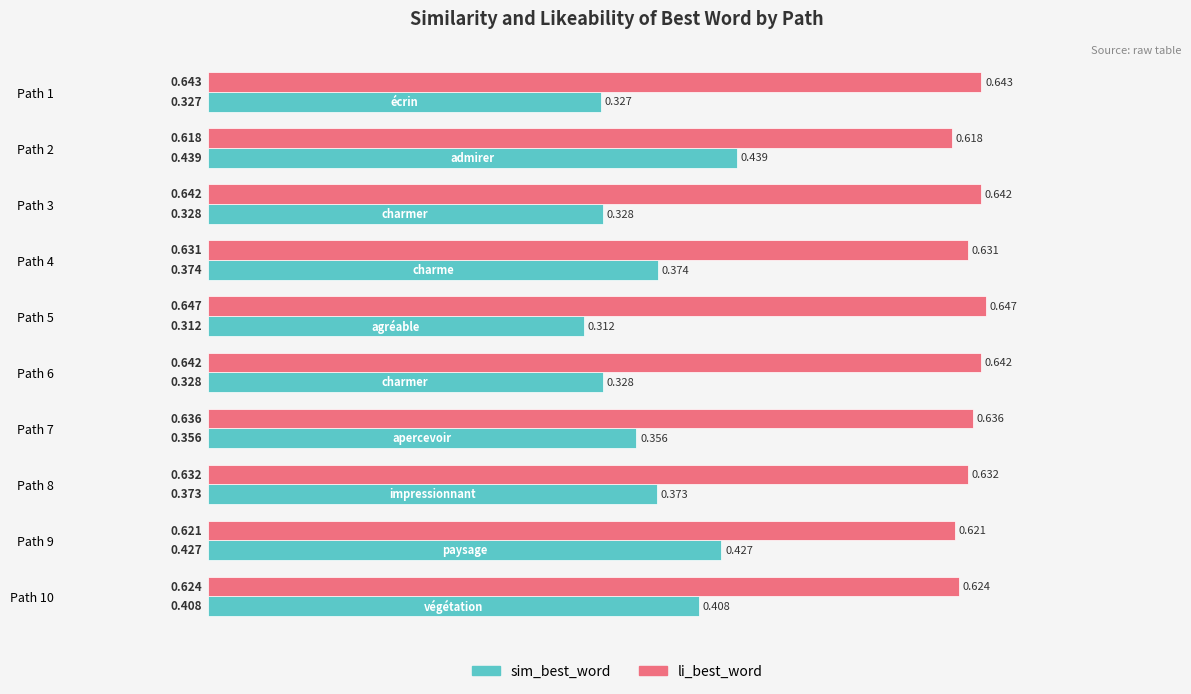

Which series has the largest total across all categories?

li_best_word